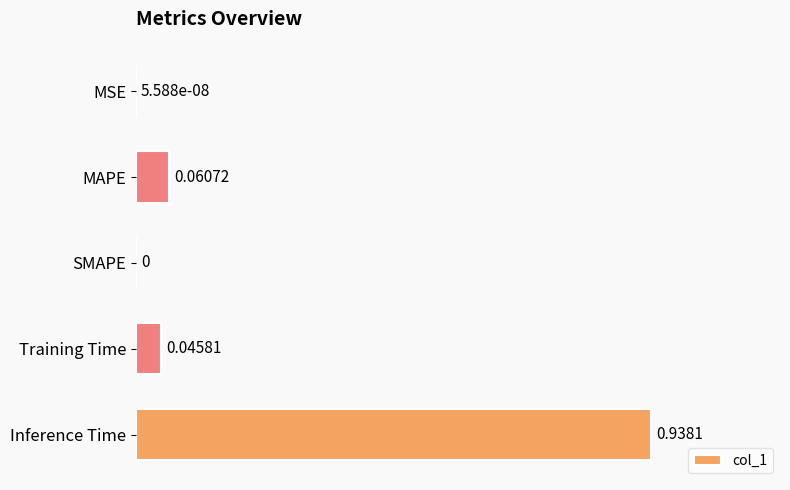

Which has a higher value, Training Time or Inference Time?

Inference Time